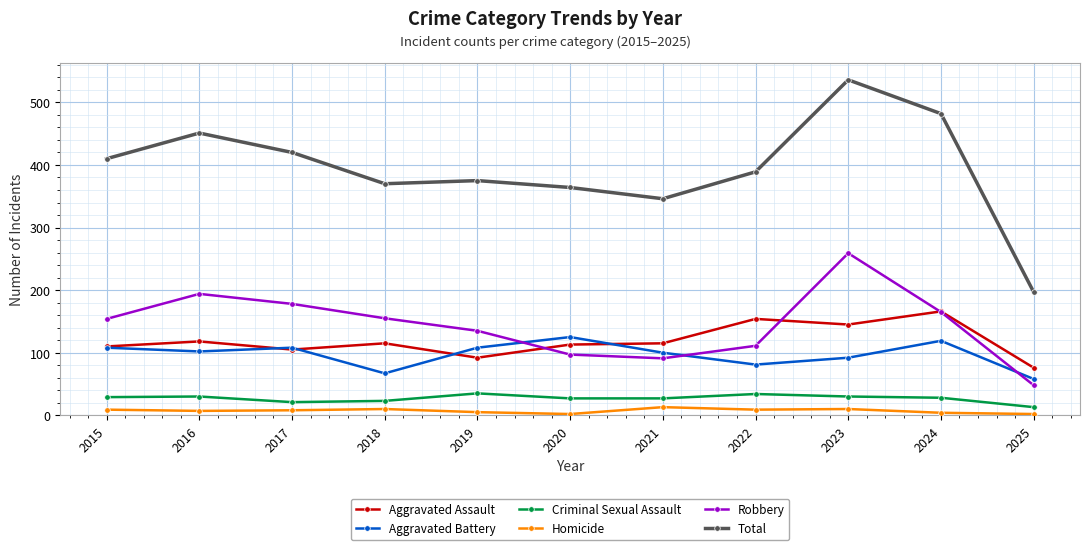

Does the chart have visible grid lines?

Yes